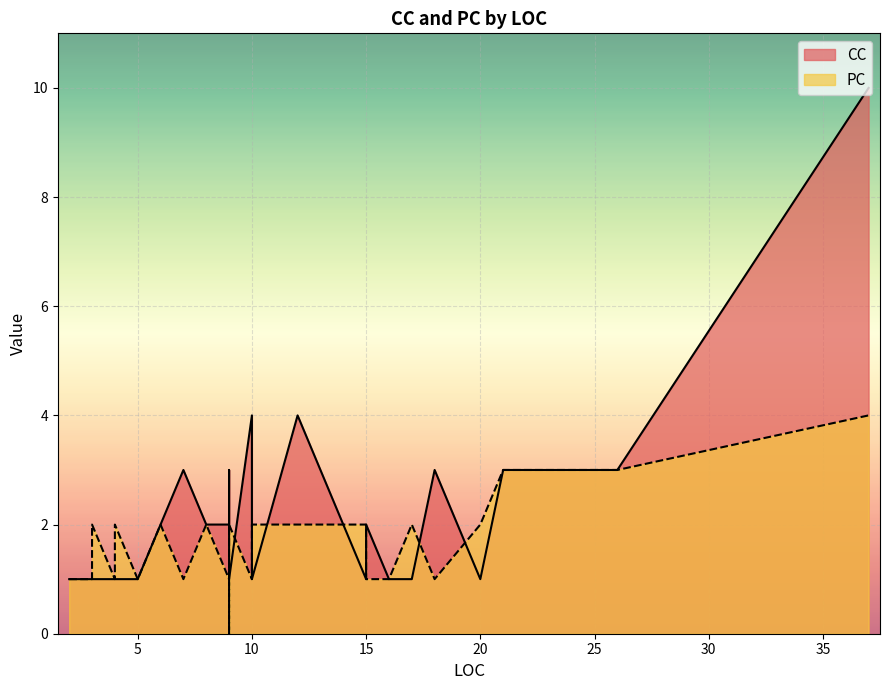

True or false: CC and PC cross at least once.

True